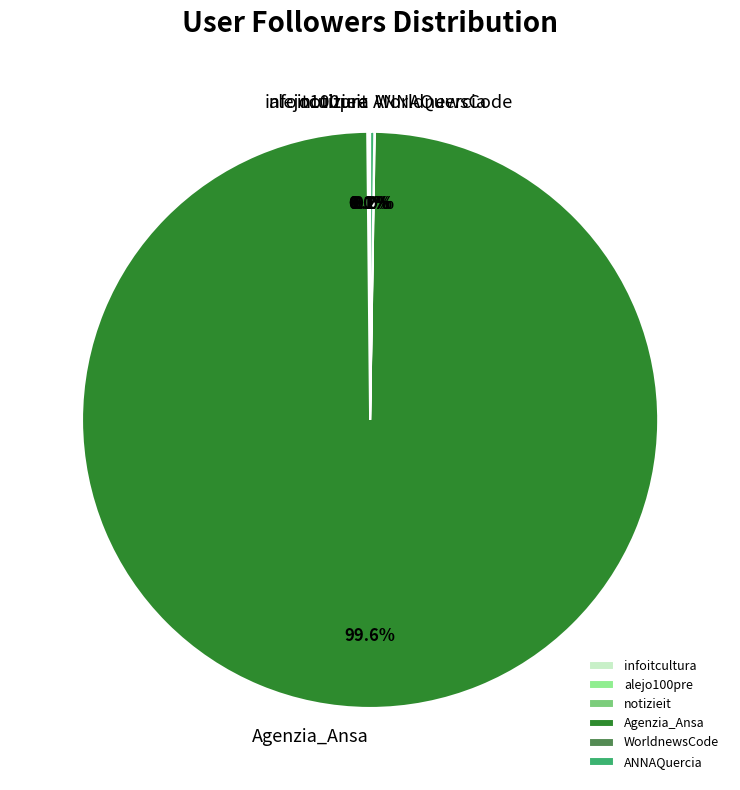

Which slice represents more than half of the pie?

Agenzia_Ansa